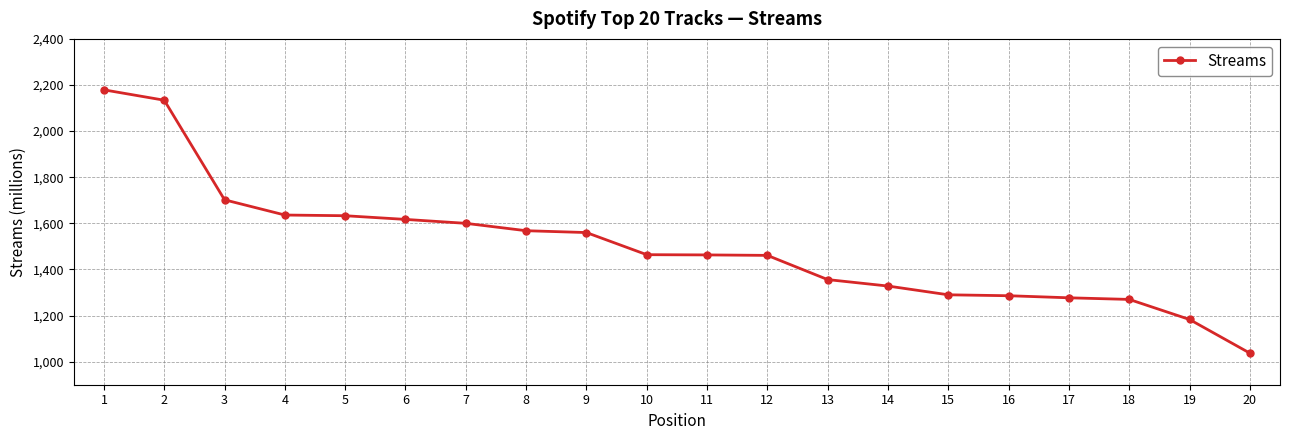

Read the value at 7.

1600